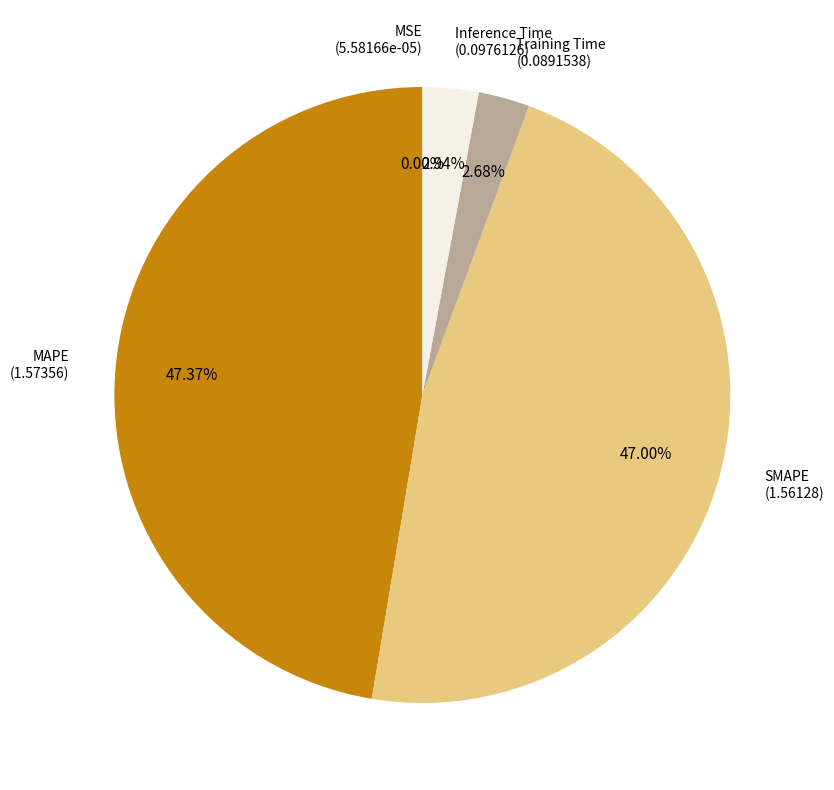

Does any single category account for the majority?

No